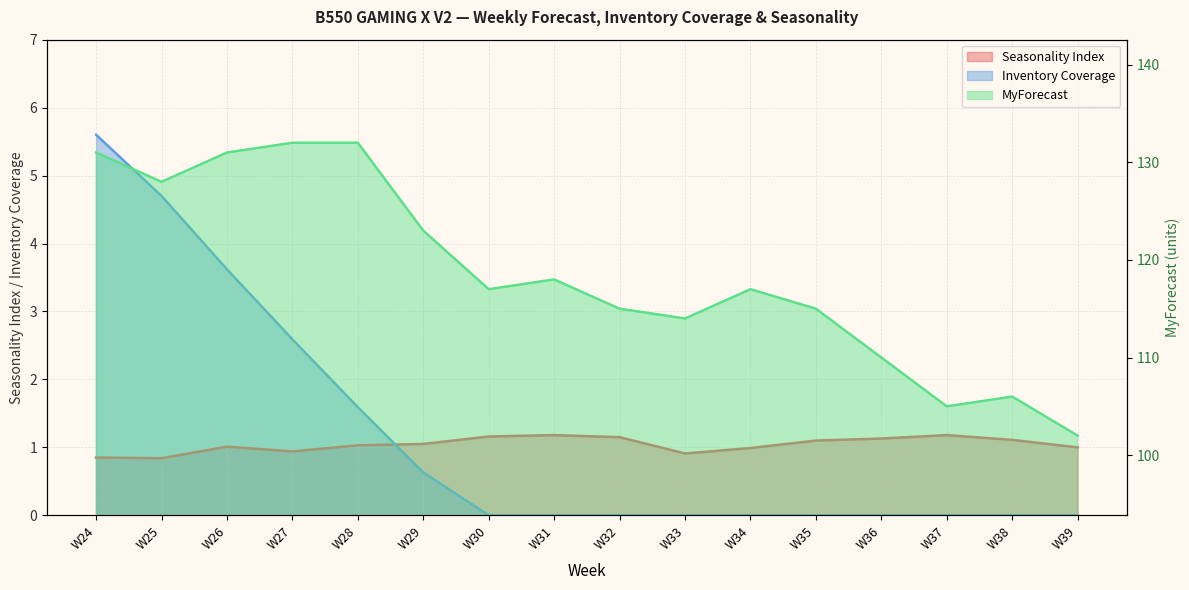

Is the value of Inventory Coverage at W37 greater than the value of Seasonality Index at W26?

No